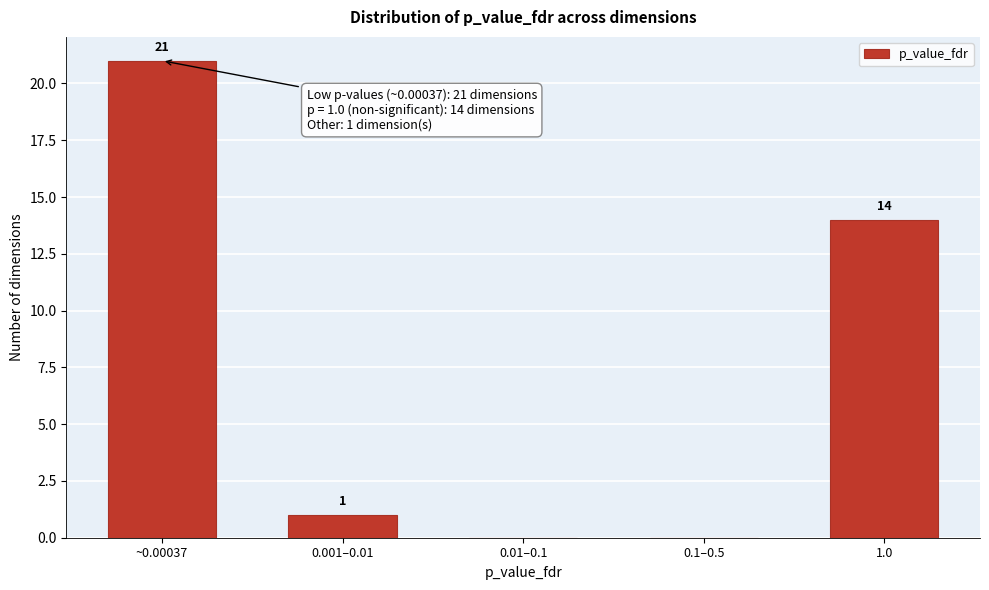

Reading left to right, list all the values displayed in this chart.

~0.00037=21	0.001–0.01=1	0.01–0.1=0	0.1–0.5=0	1.0=14